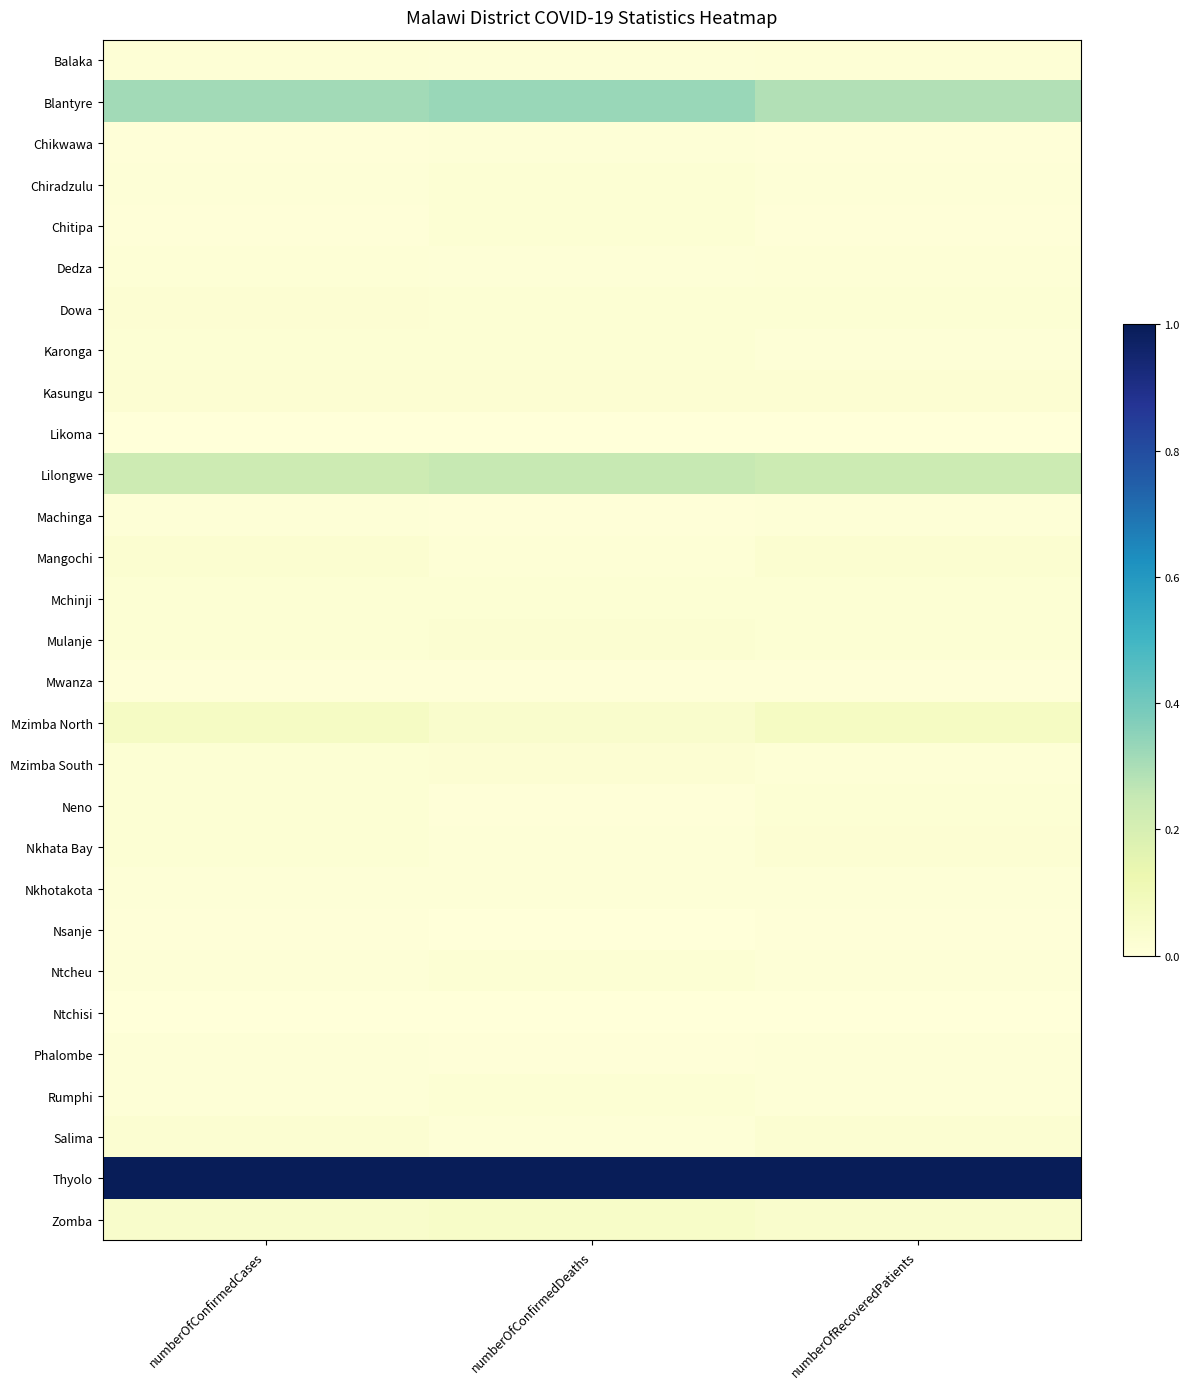

Count the number of categories in the chart.

3